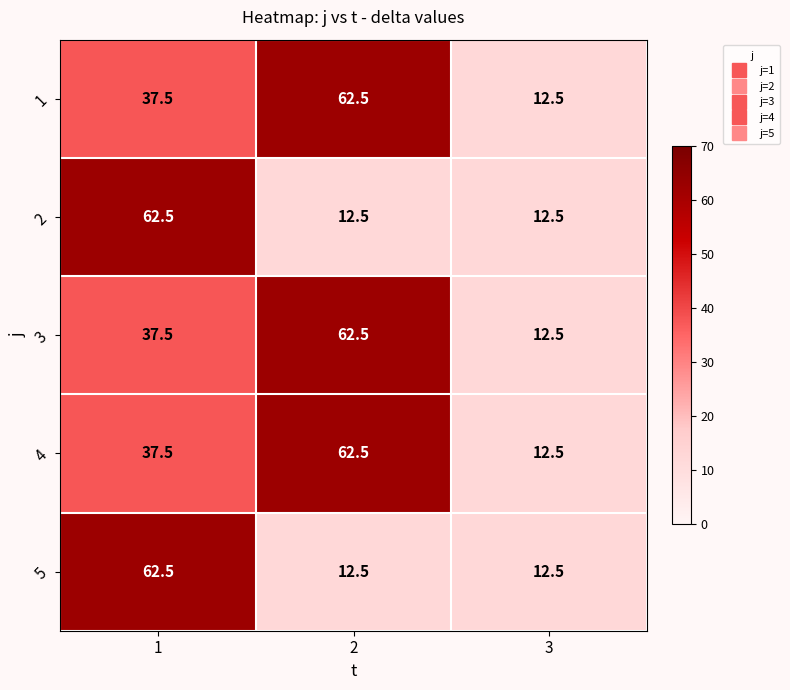

Read the 1 value at 3.

12.5